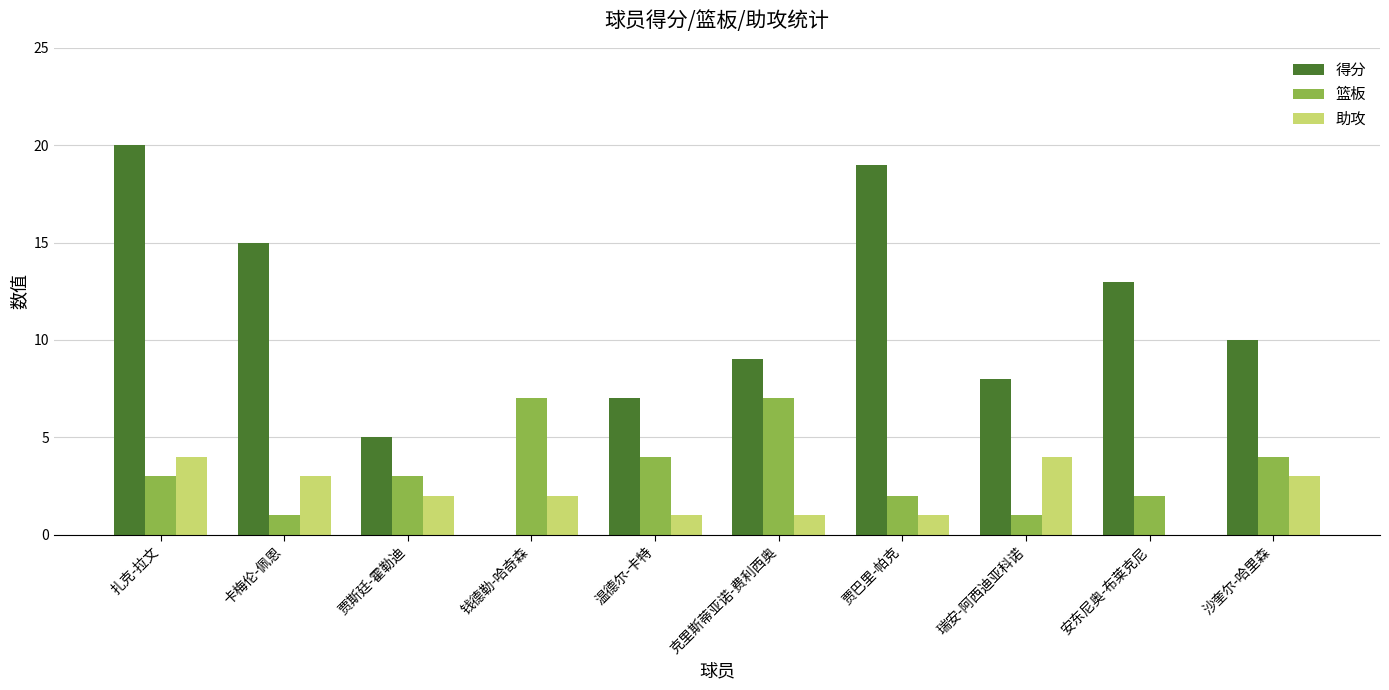

Which series has the widest spread of values?

得分